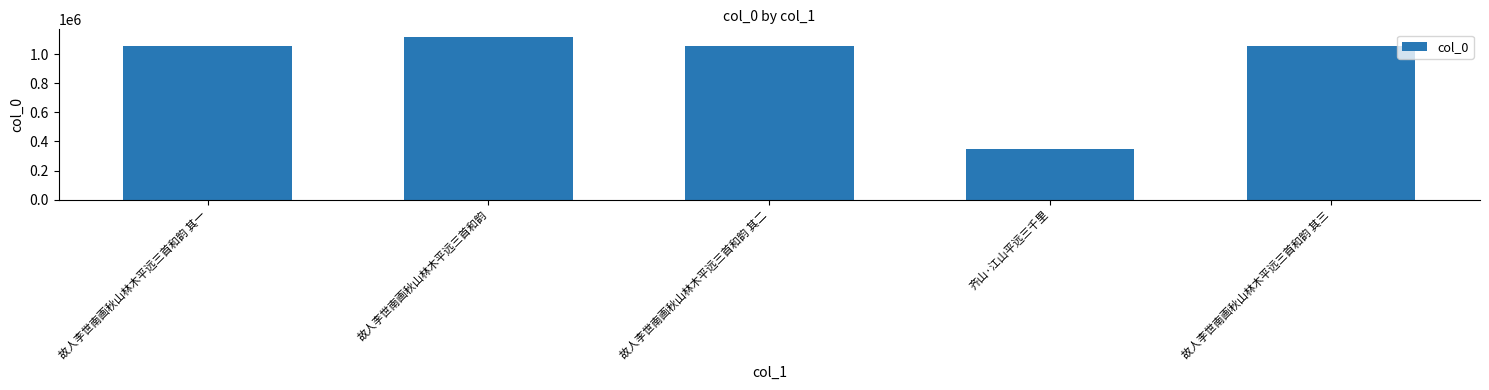

What is the sum of the values at 齐山·江山平远三千里 and 故人李世南画秋山林木平远三首和韵 其三?

1407921